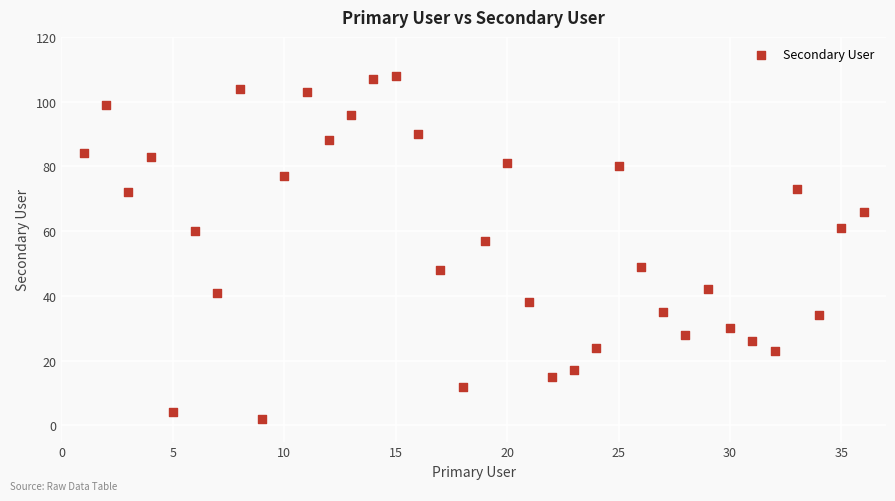

What Y value in the scatter plot is closest to 55?

57